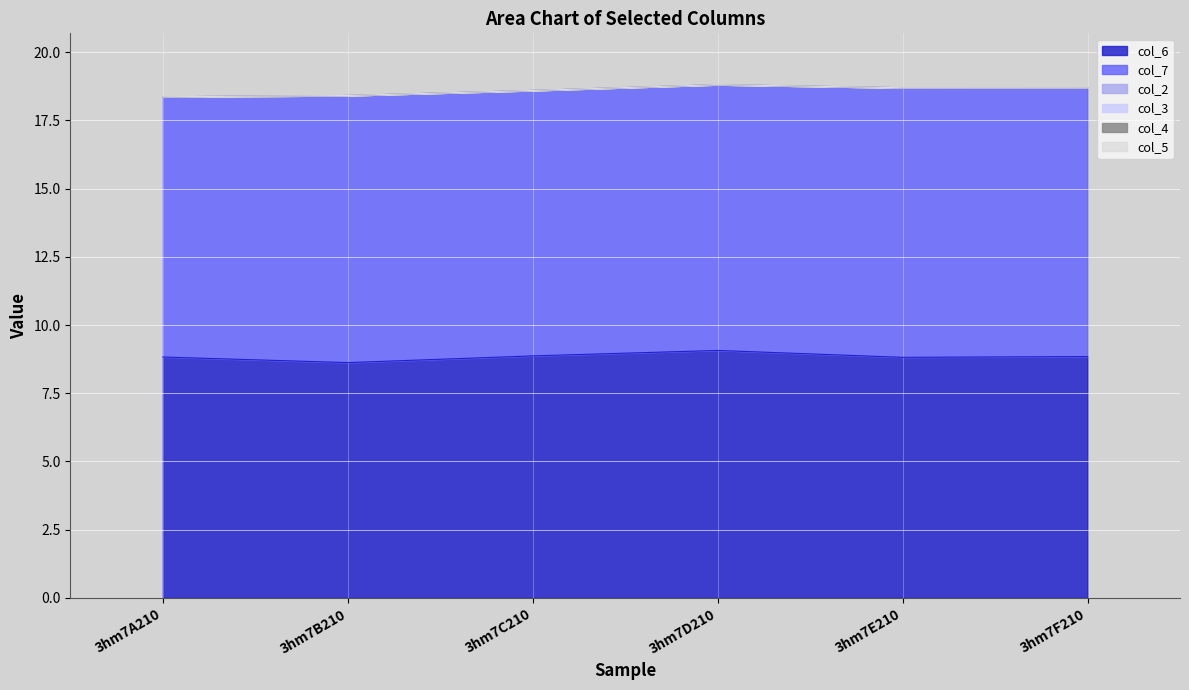

Does the chart display data point markers on the line(s)?

No